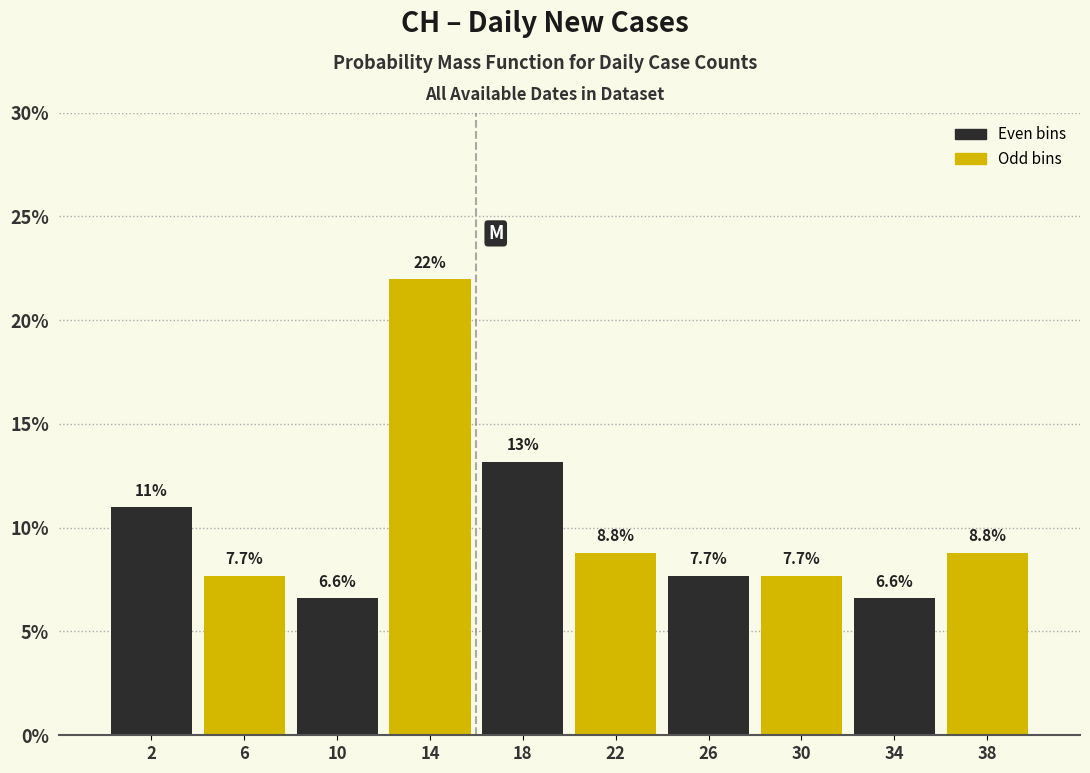

Which range on the x-axis has the tallest bar?

12 to 16